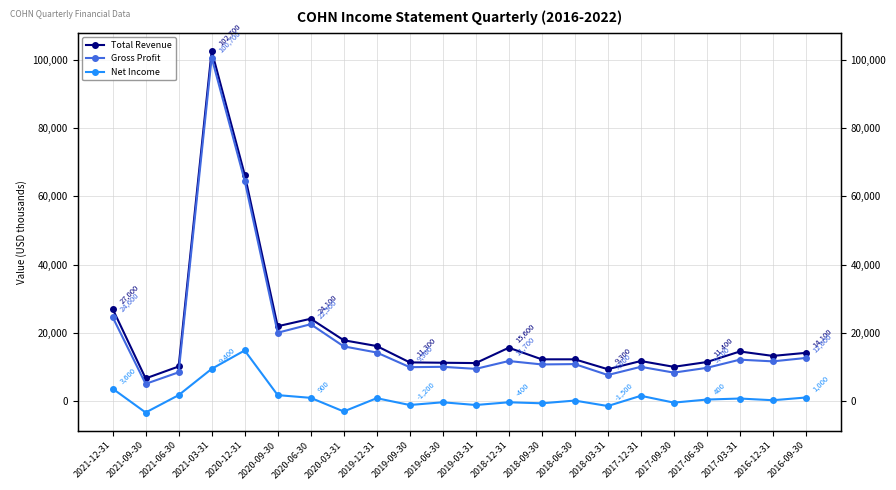

What value does the Net Income series have at 2016-09-30, to the nearest 10?

1000